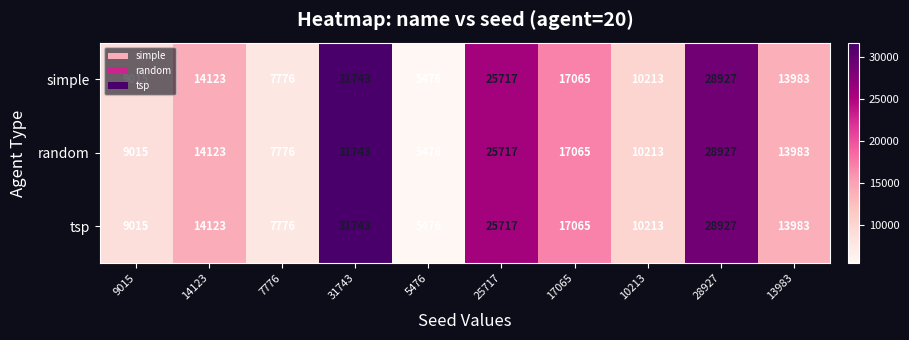

The value of simple at 28927 is 17313. True or false?

False